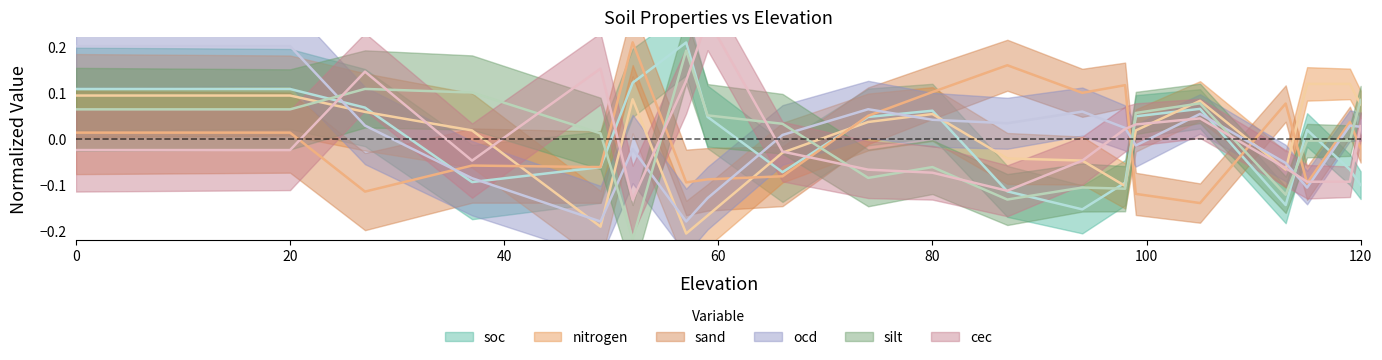

What is the difference between the highest and lowest values at 80?

0.2